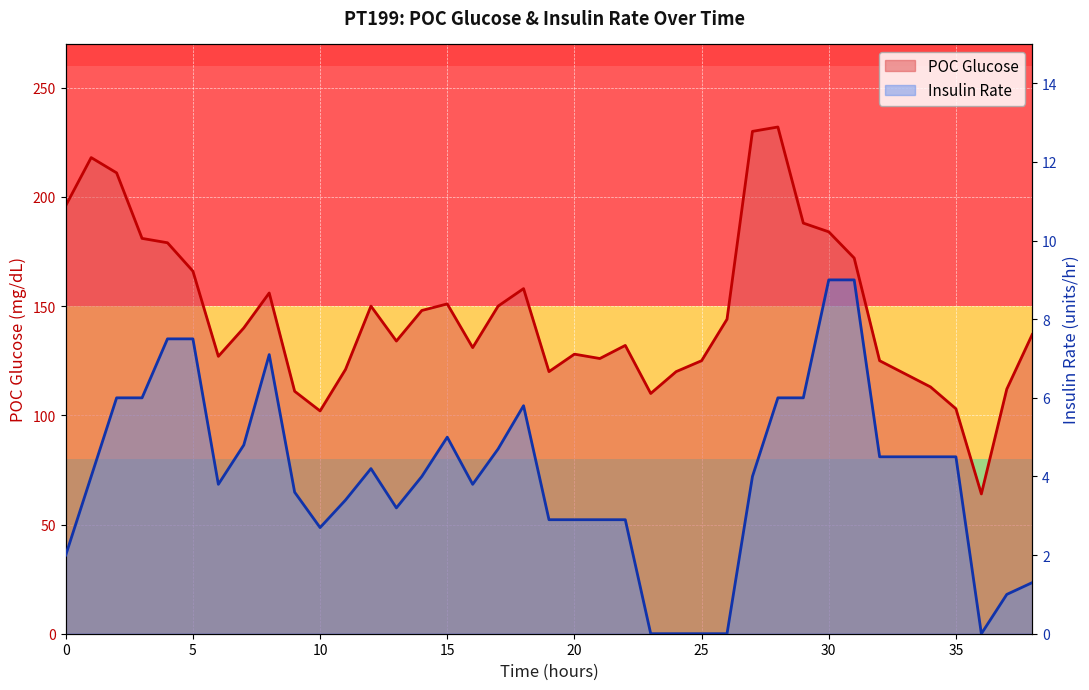

How many categories are shown in the chart?

39